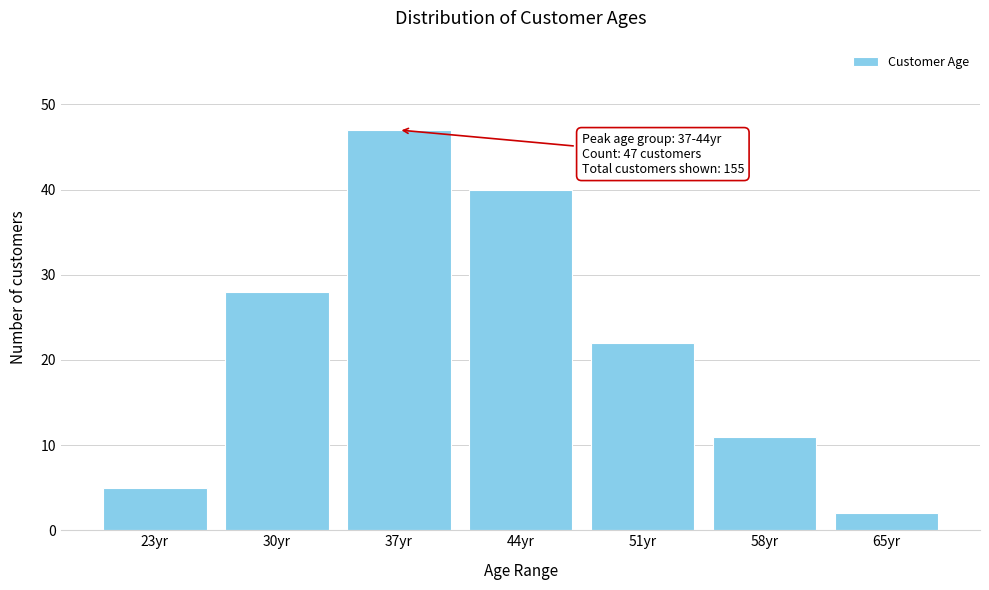

Reading left to right, what are all the values shown in this chart?

5	28	47	40	22	11	2